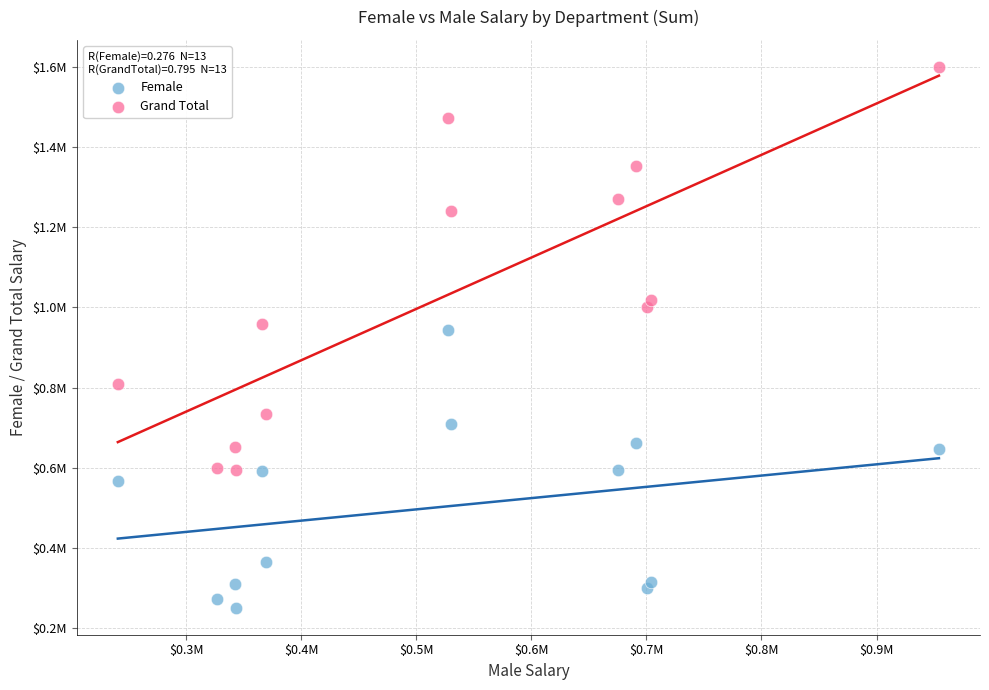

What are all the series names shown in the legend?

Female, Grand Total